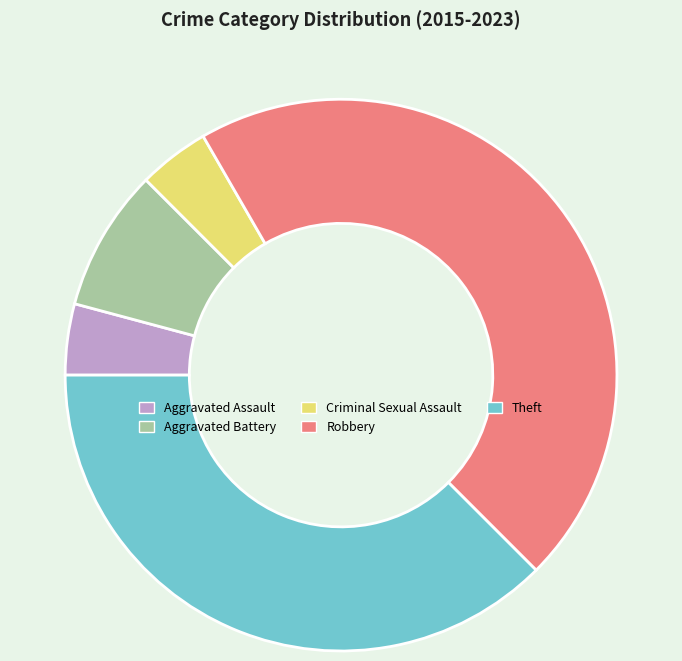

Which category has the biggest portion of the pie?

Robbery